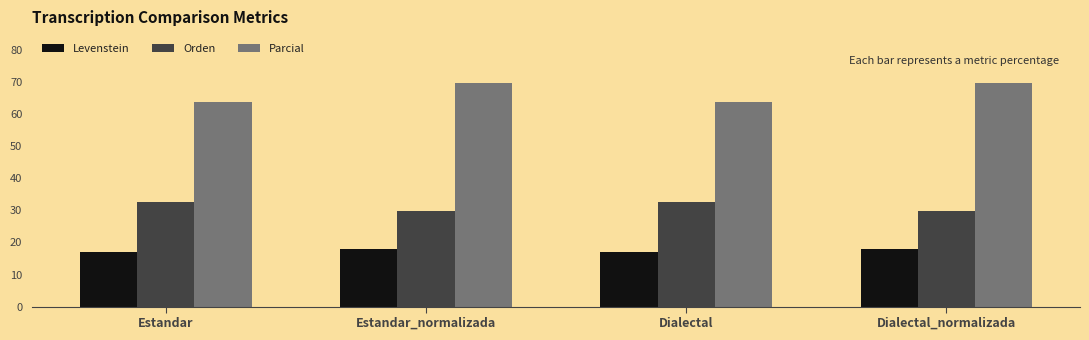

What is the maximum value for Parcial?

69.8